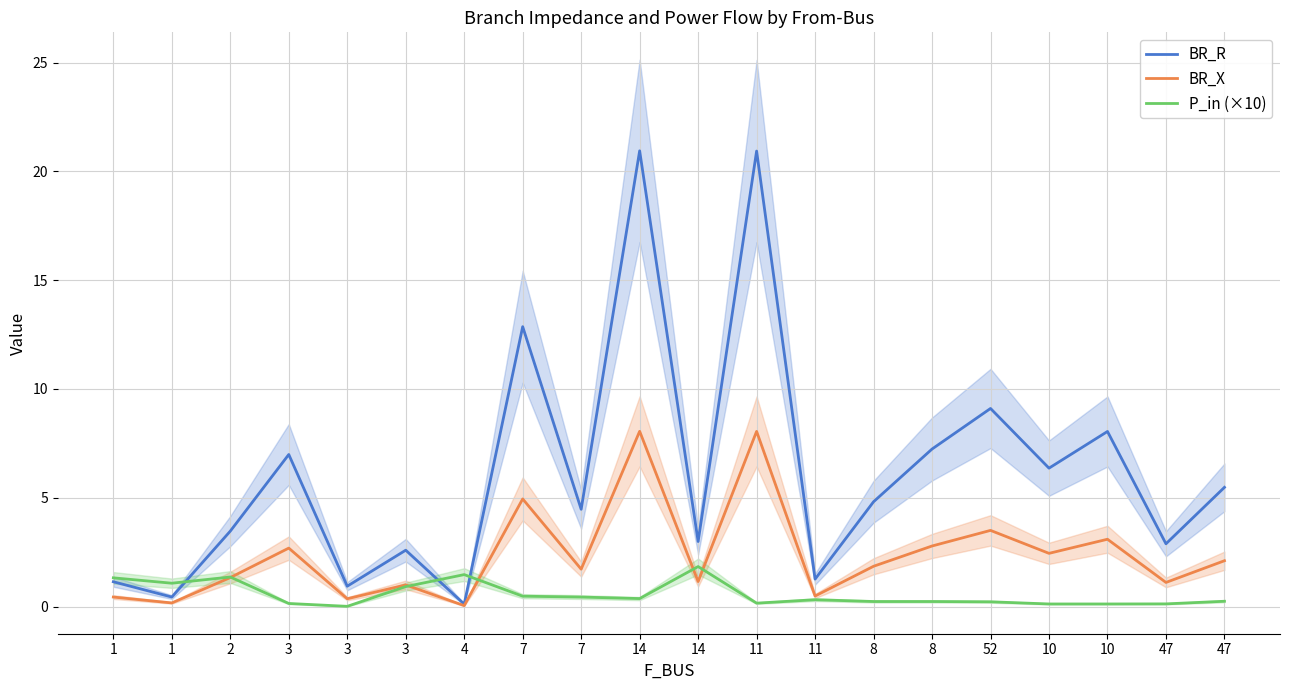

How many intersections are there between P_in (×10) and BR_R?

3